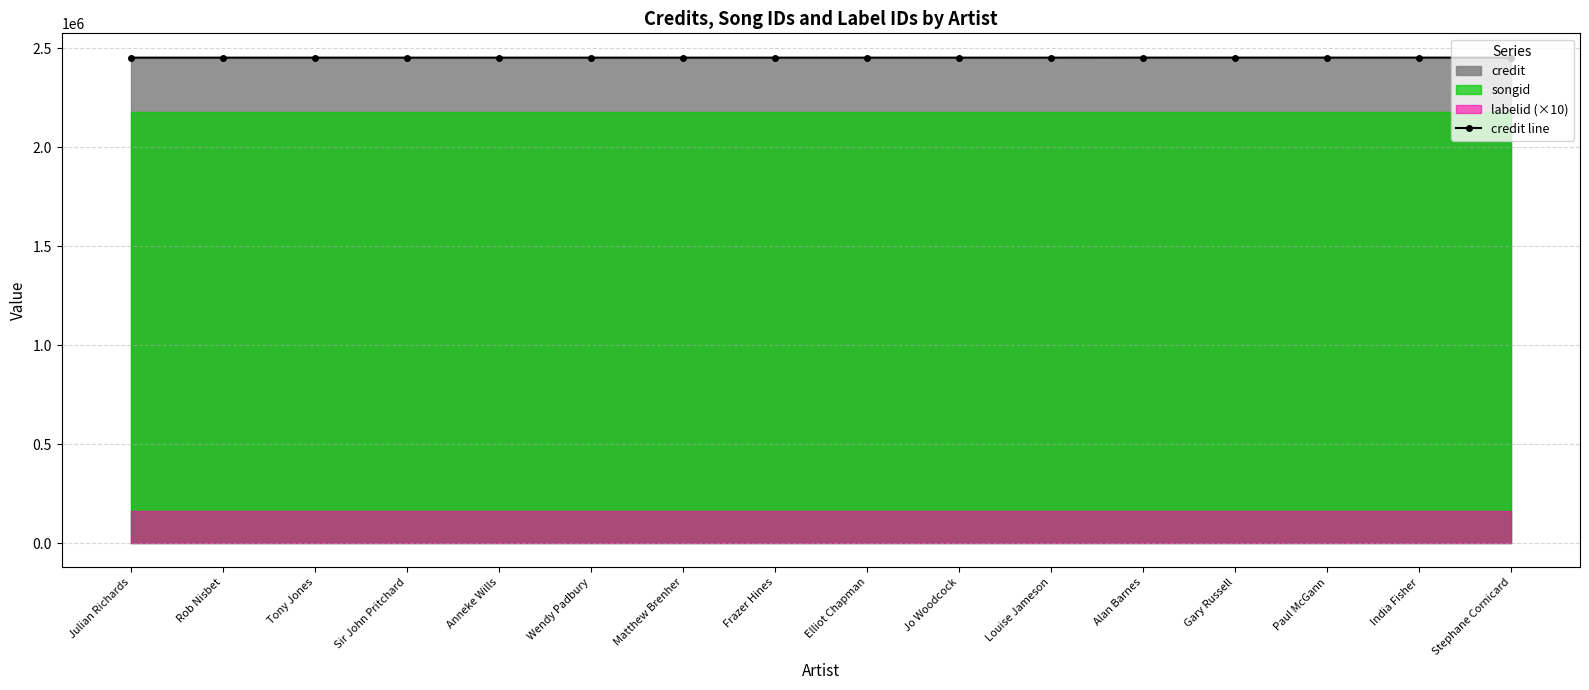

What is the sum of all values?

39257544